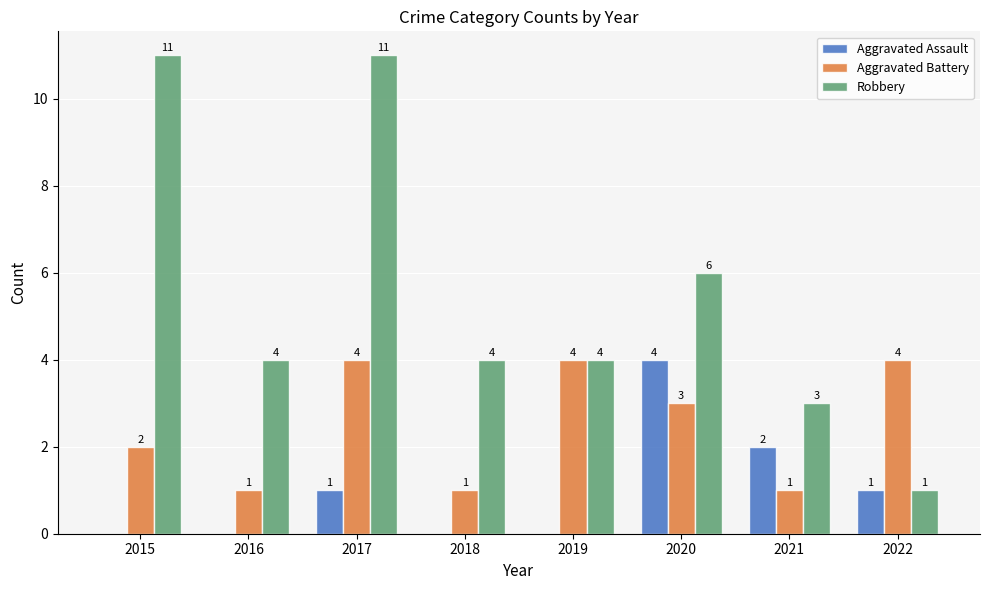

Where does the Aggravated Battery series first go above 3?

2017